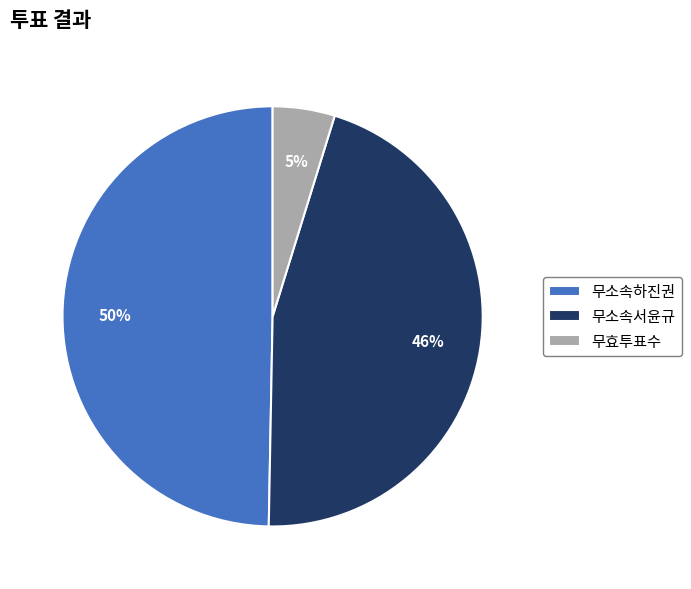

The 무소속하진권 slice represents 50% of the pie. True or false?

True